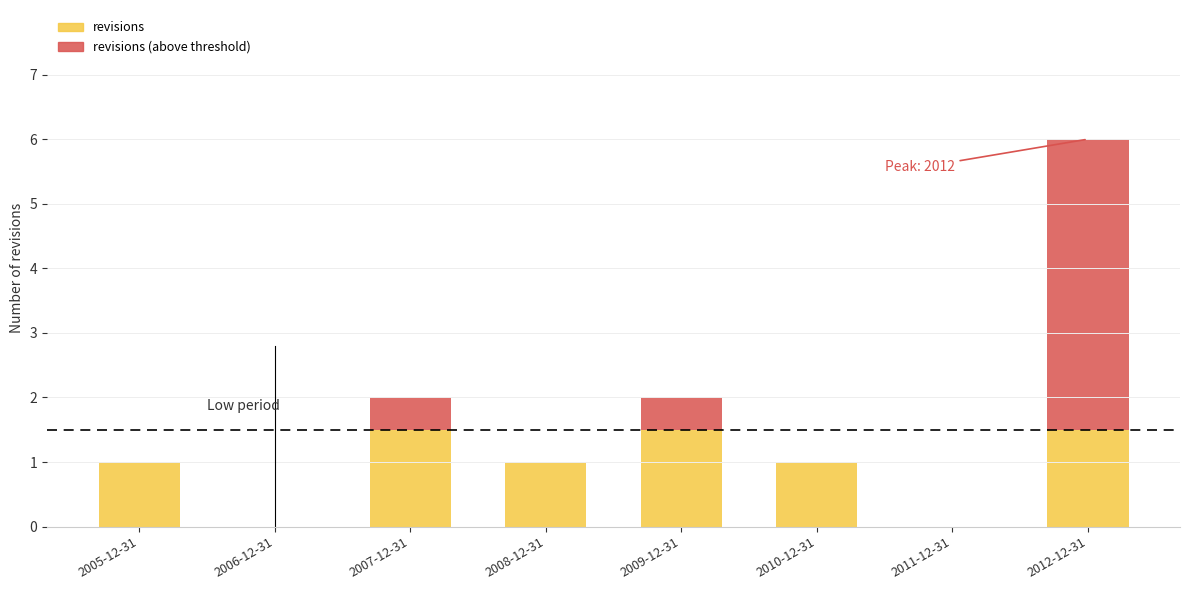

What is the sum of all revisions values?

7.5